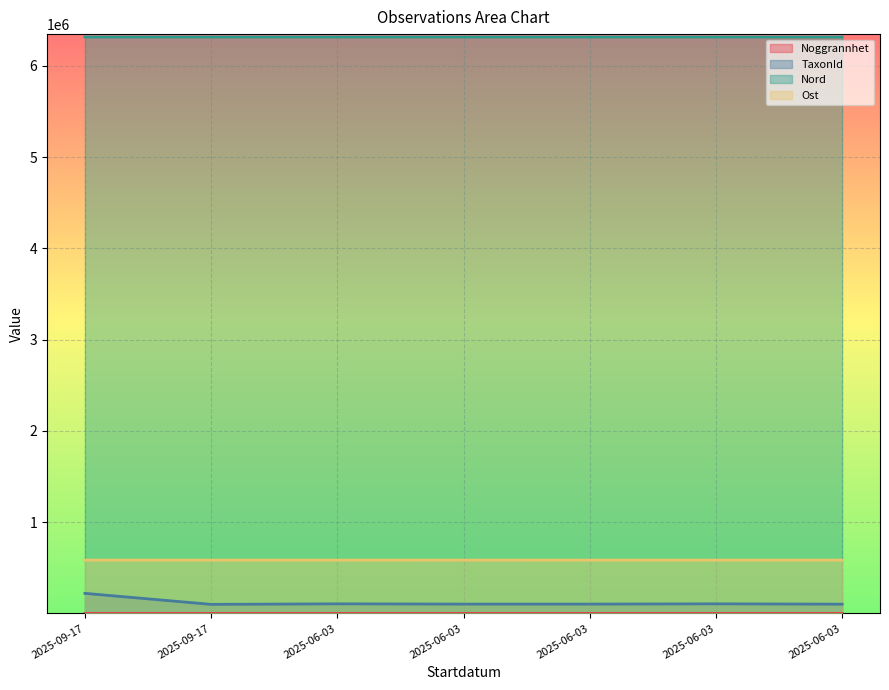

What is the label of the 6th point from the right?

2025-09-17